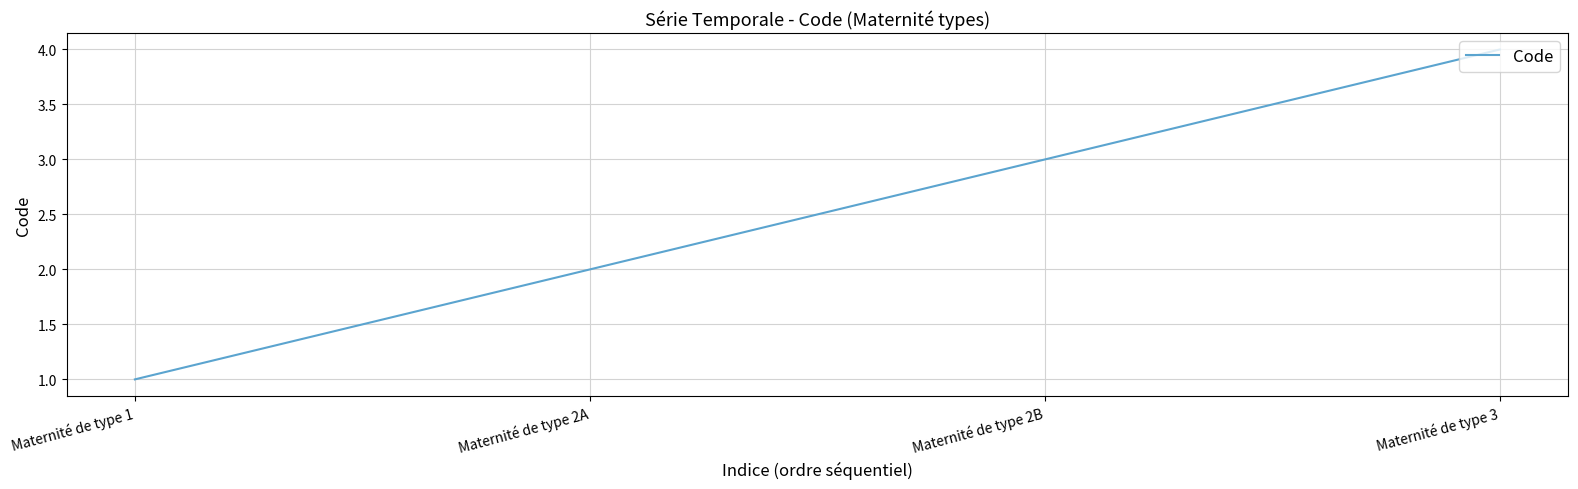

At which label is the value closest to 2?

Maternité de type 2A